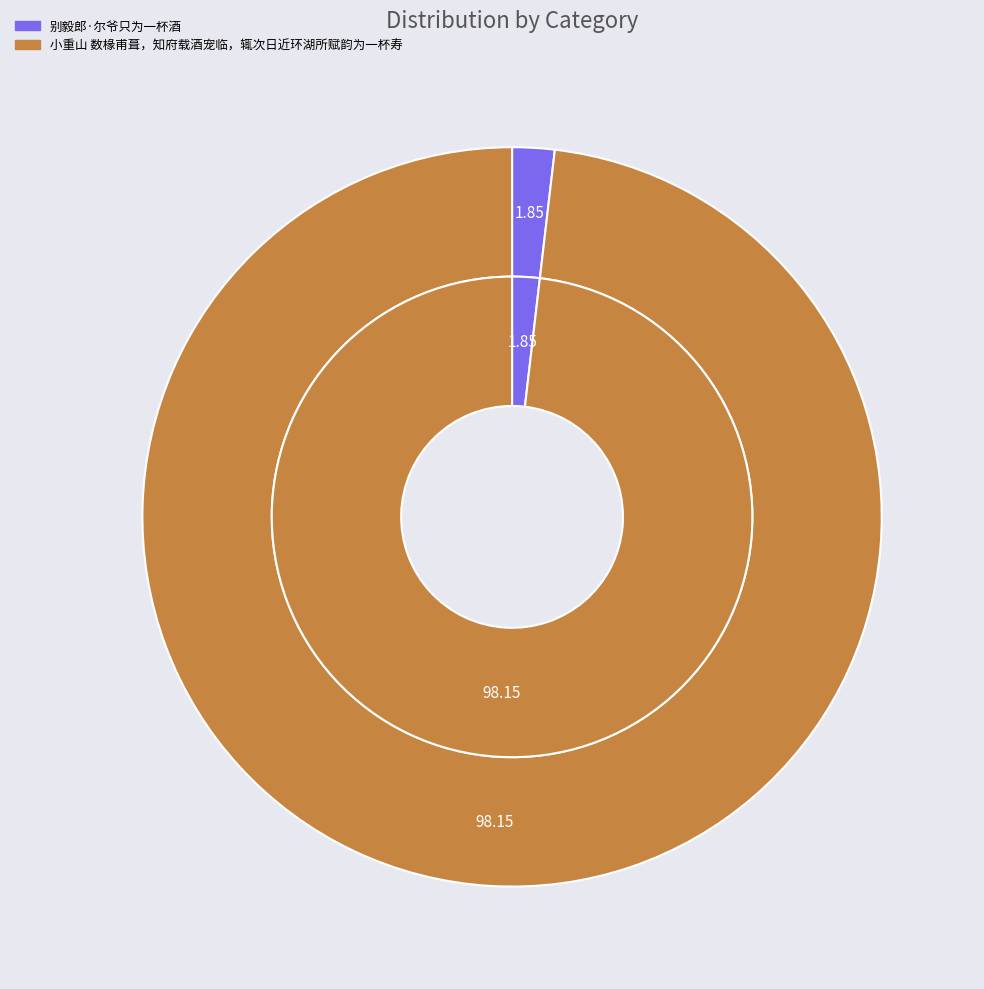

Which slice is the largest?

小重山 数椽甫葺，知府载酒宠临，辄次日近环湖所赋韵为一杯寿